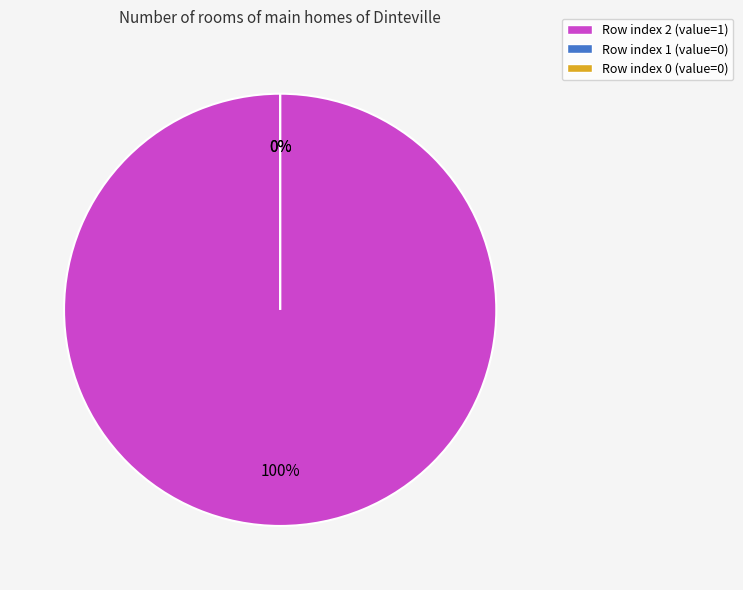

What percentage is NOT represented by 1?

100.0%